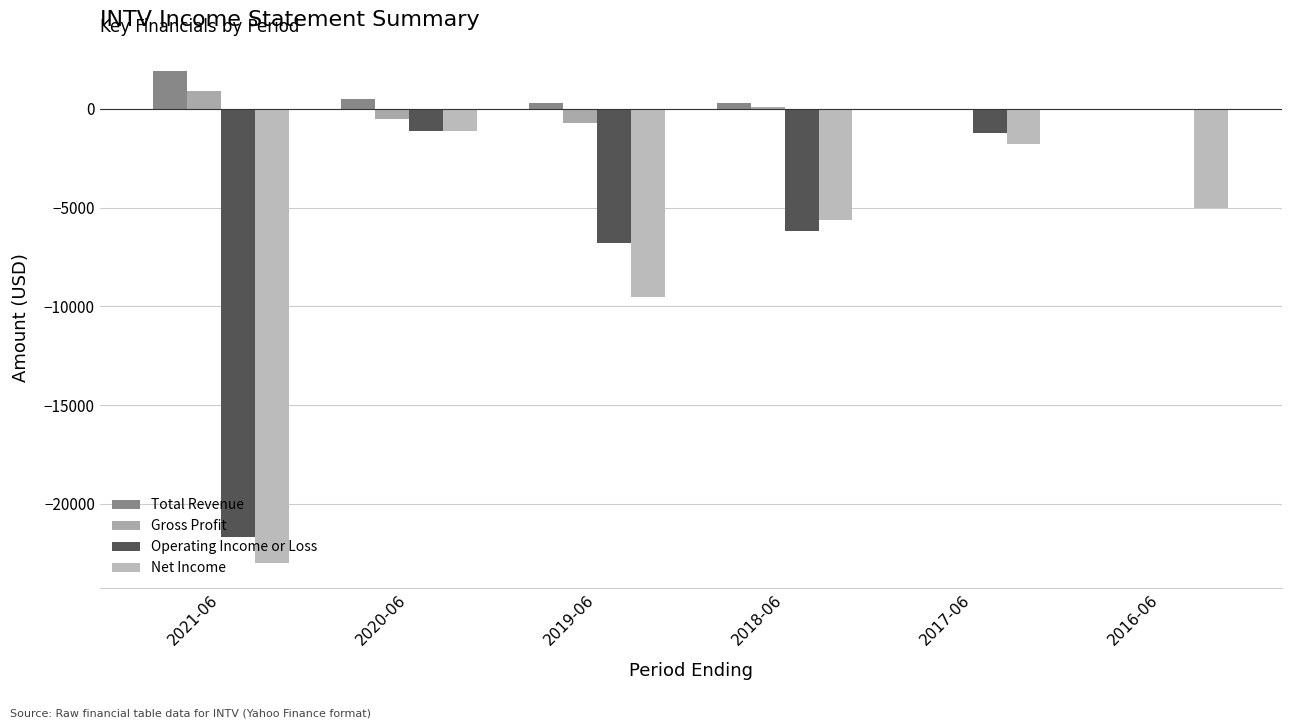

At which label does Gross Profit first exceed 0?

2021-06